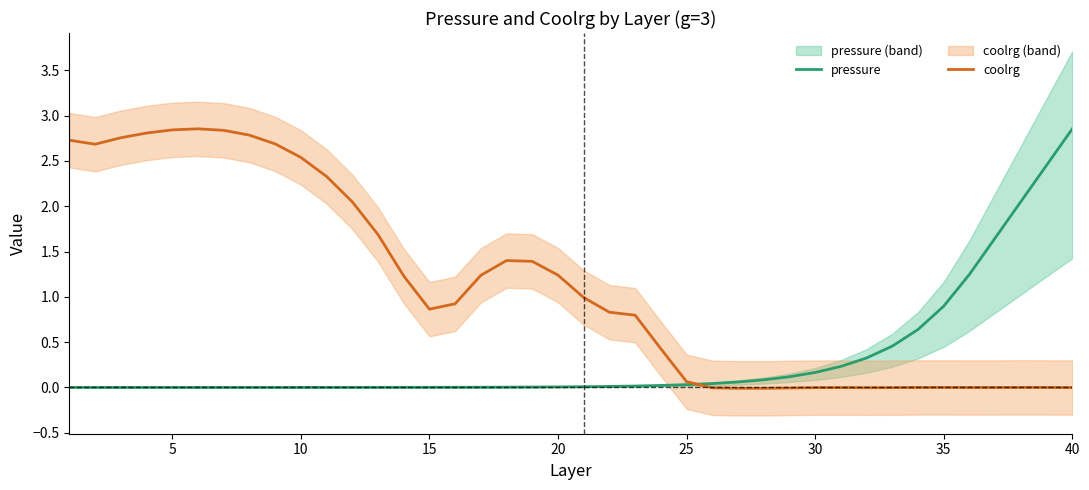

How many times do pressure and coolrg cross each other?

1